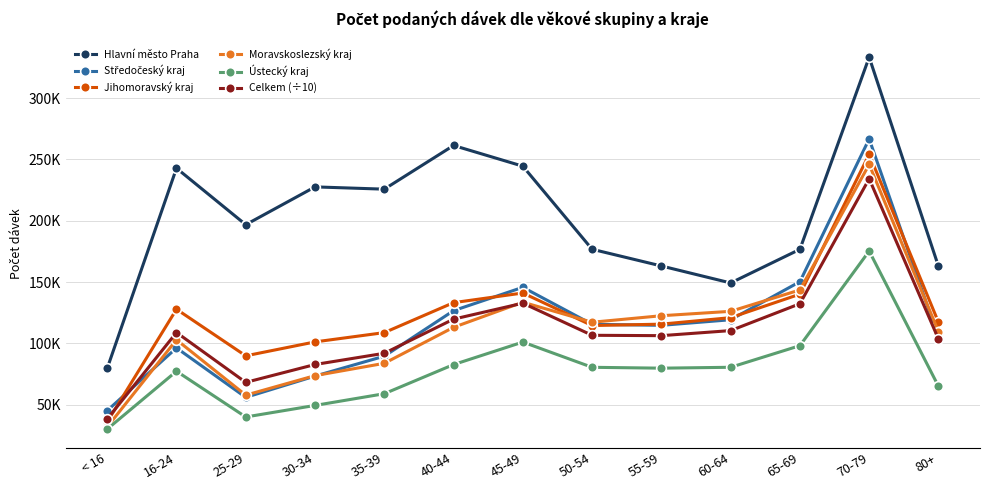

Where does the Jihomoravský kraj series first go above 117284?

16-24